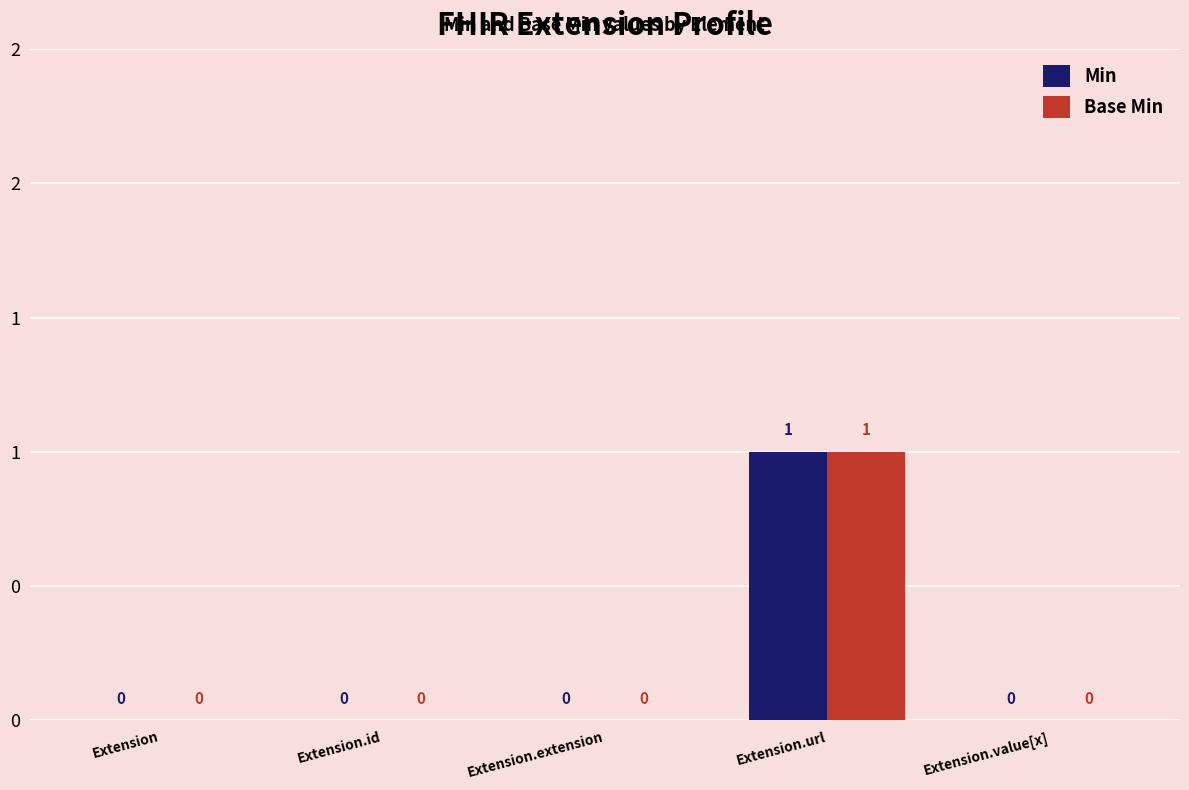

At which label is Base Min closest to 0?

Extension